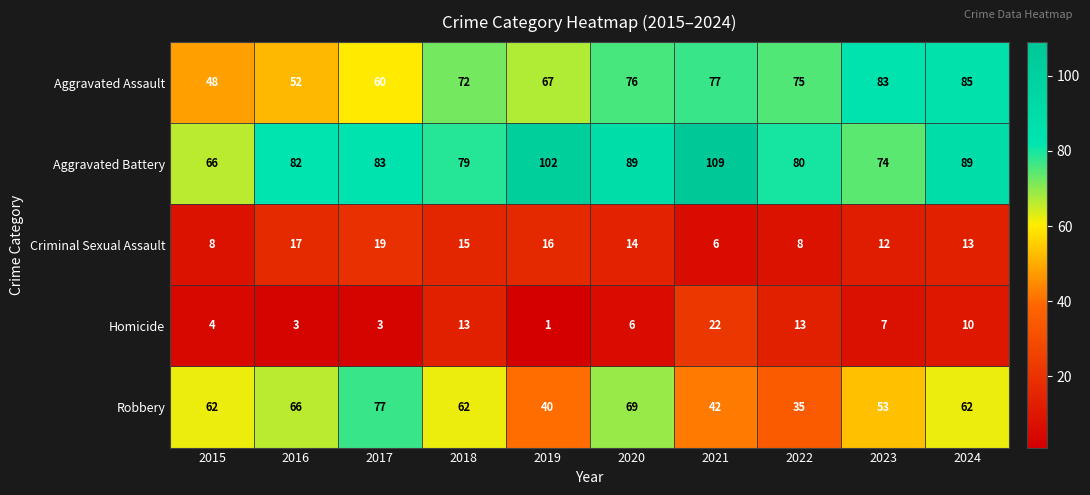

What is the total value across all series at 2024?

259